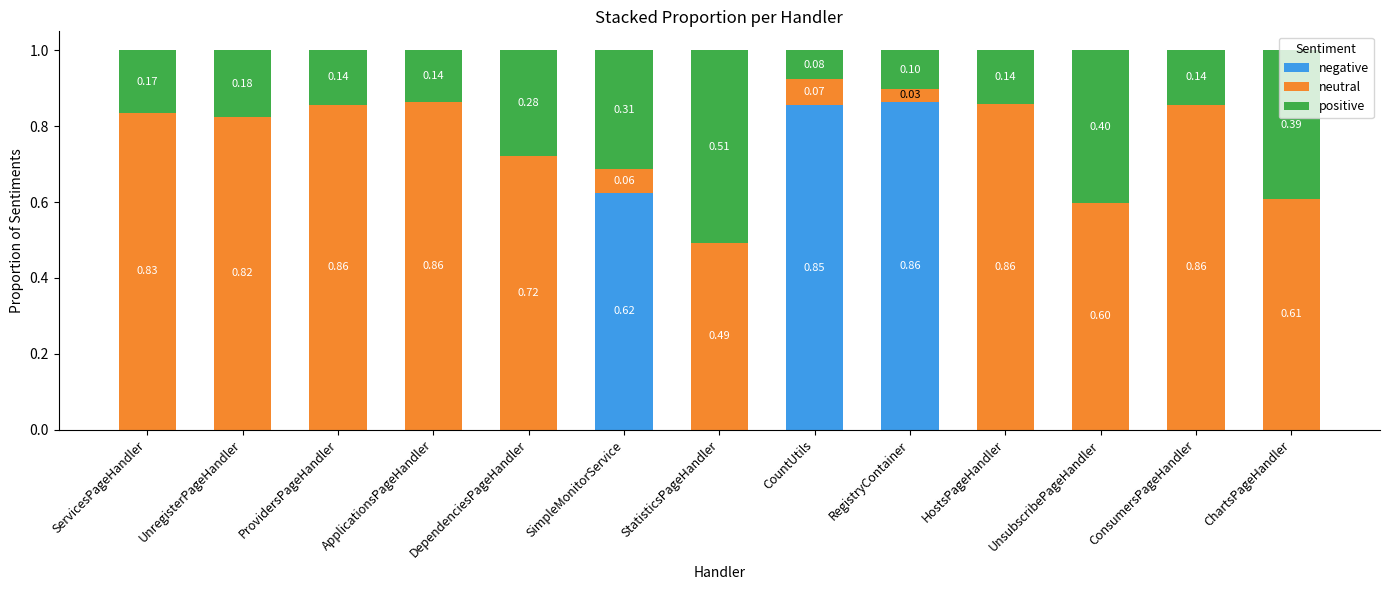

What is the total value across all series at CountUtils?

1.0